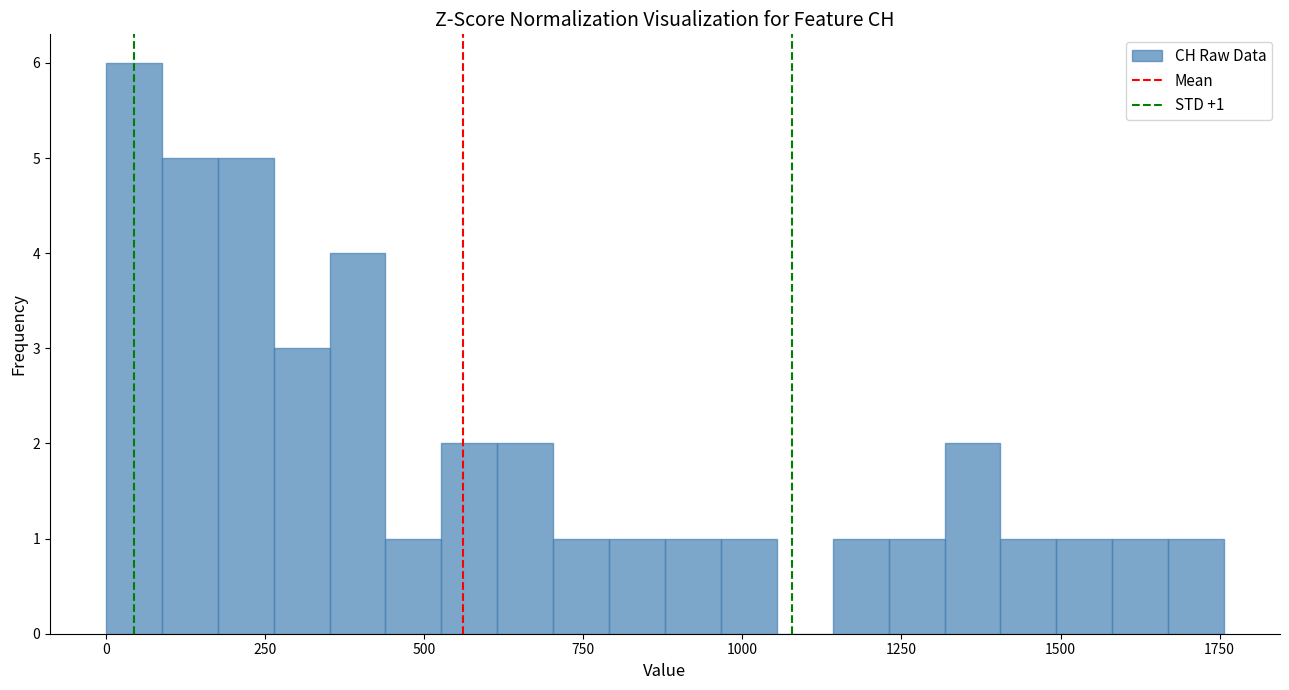

Read against the x-axis, roughly where is the centre of the tallest bar?

50